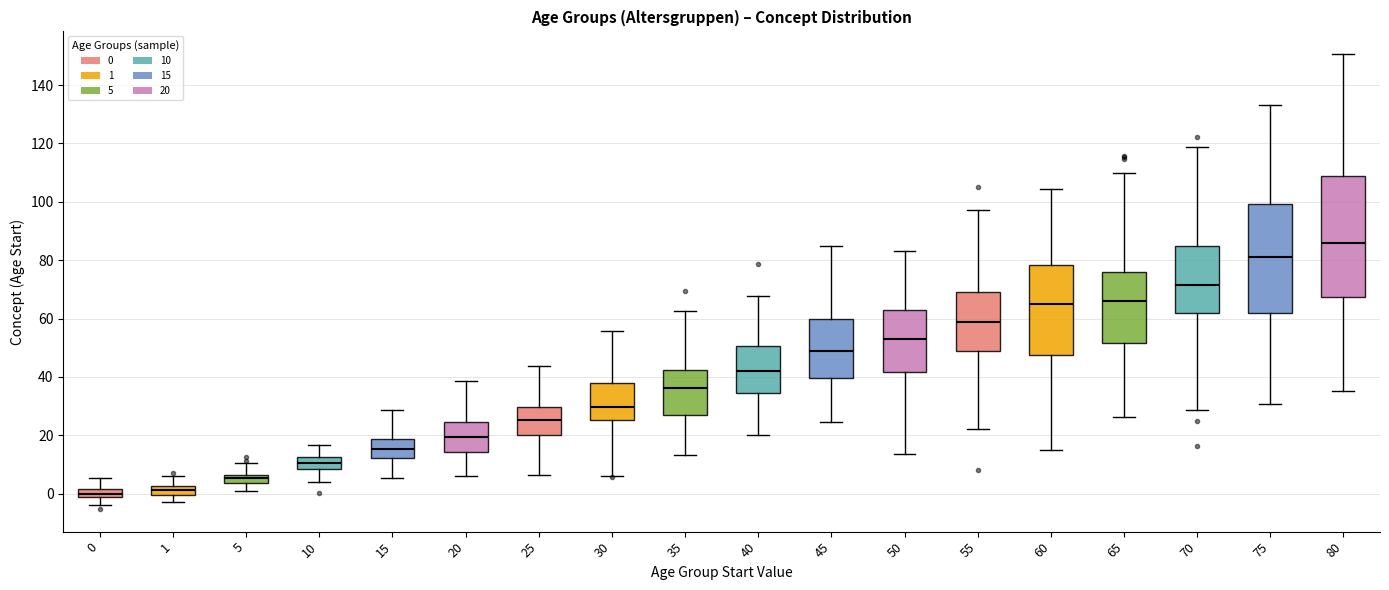

Where does the lower whisker of the box at x = 15 end on the y-axis? The values are not printed on the chart, so give them approximately, as read against the axis.

6